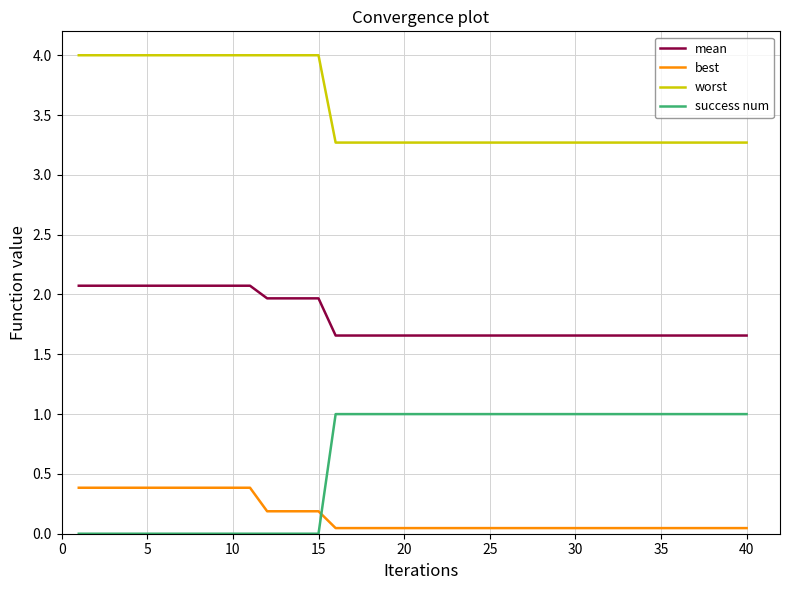

Which series has the largest total across all categories?

worst